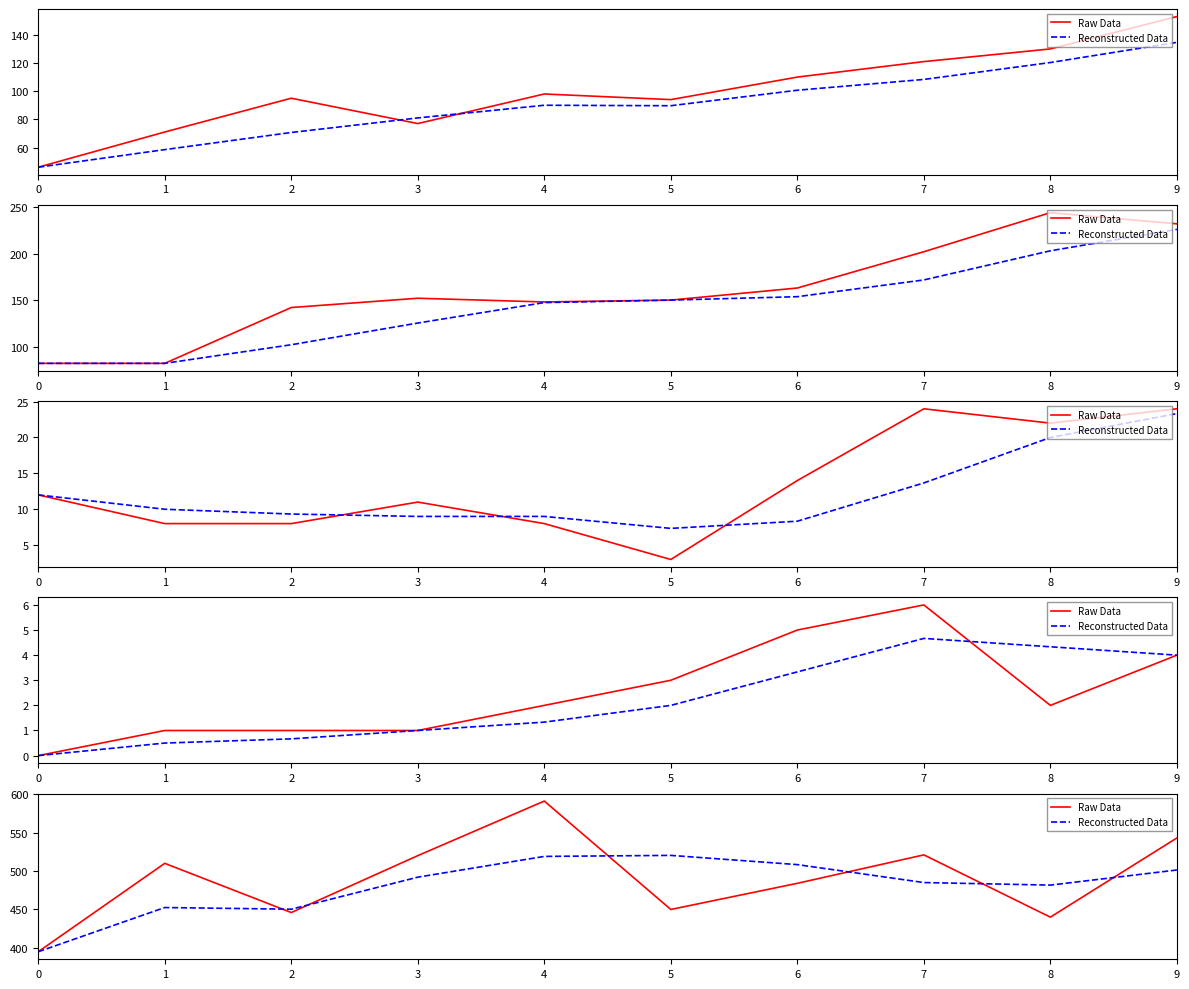

Rank the series by their maximum value, from highest to lowest.

Raw Data, Reconstructed Data